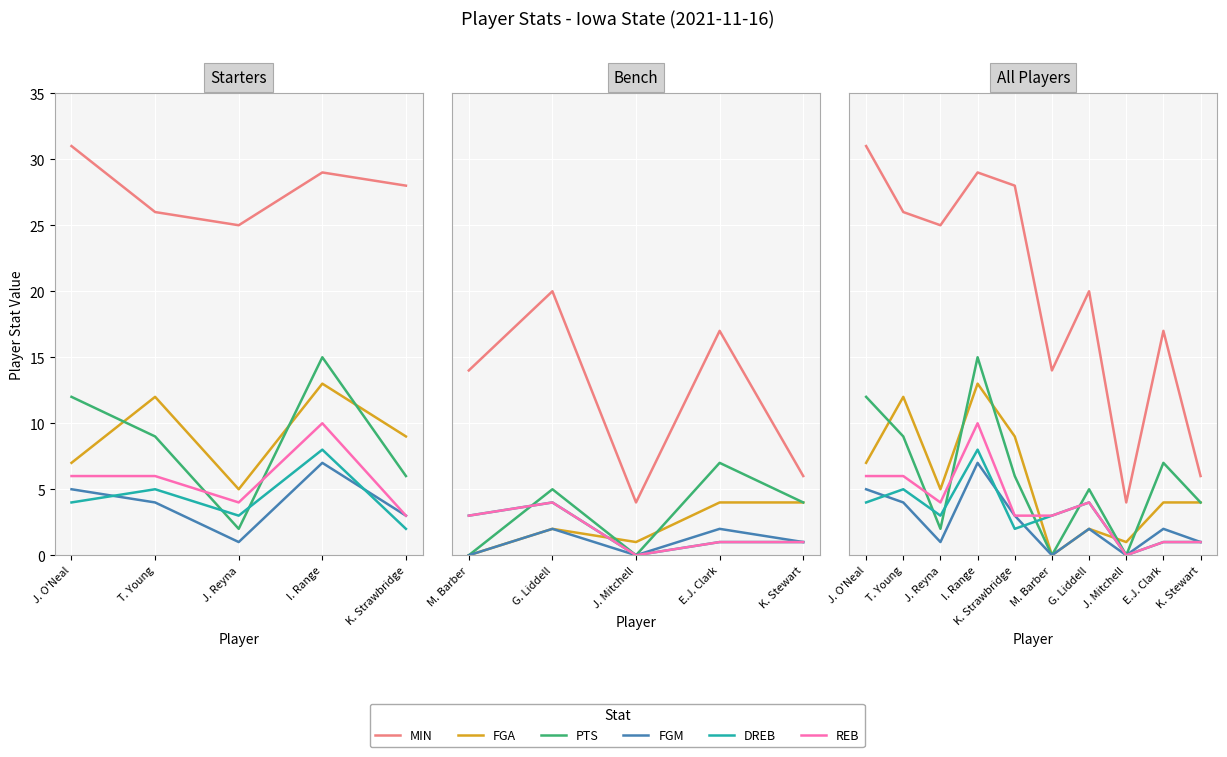

Which series has the largest range (max minus min)?

MIN